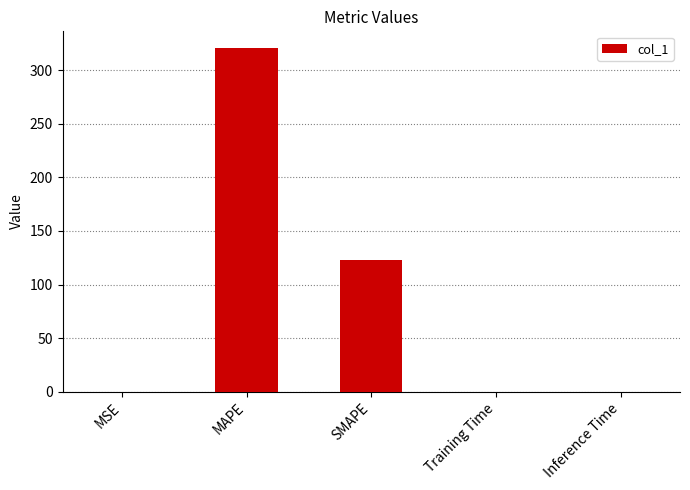

At which label is the value closest to 160?

SMAPE